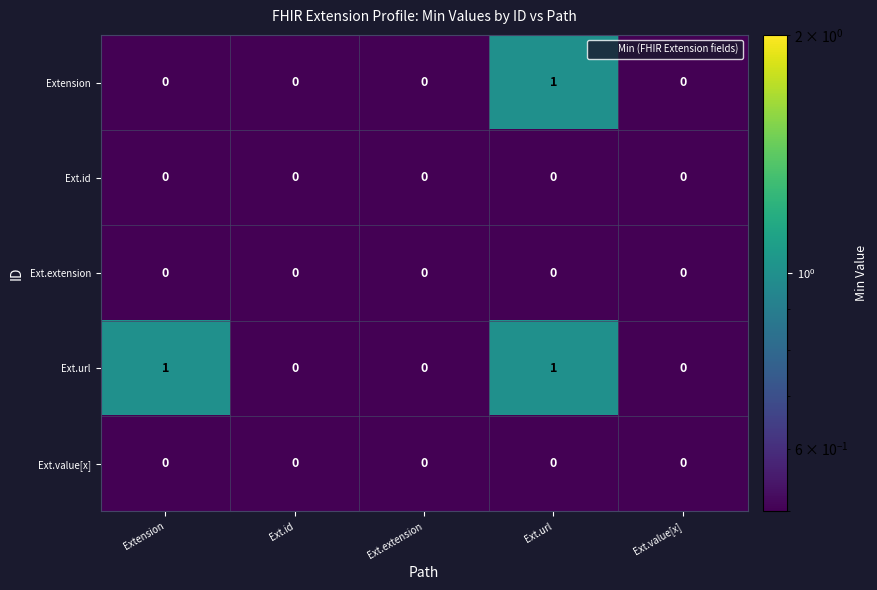

True or false: Ext.extension has a value of 0 at Ext.url.

True